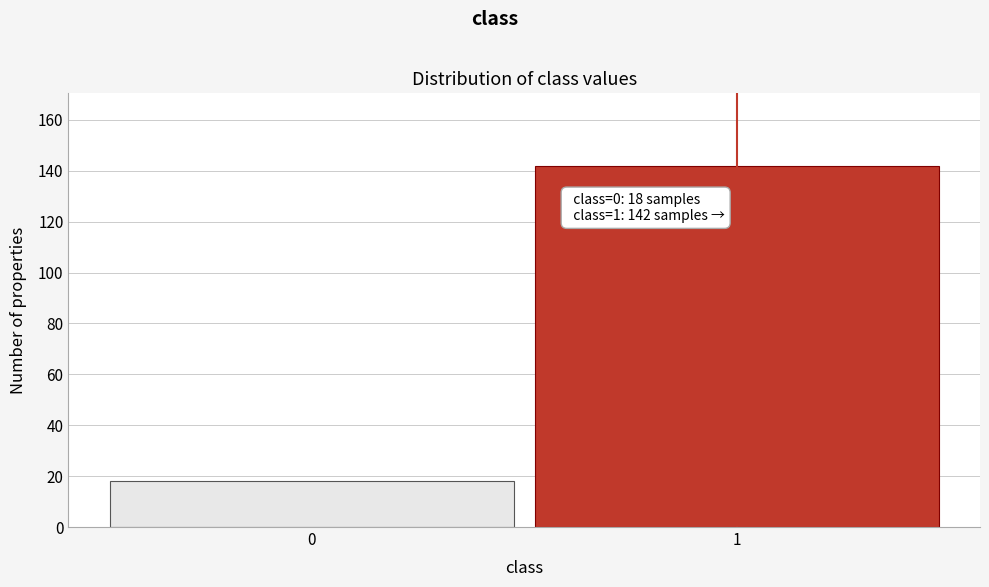

Reading right to left, extract all data points from this chart.

142	18